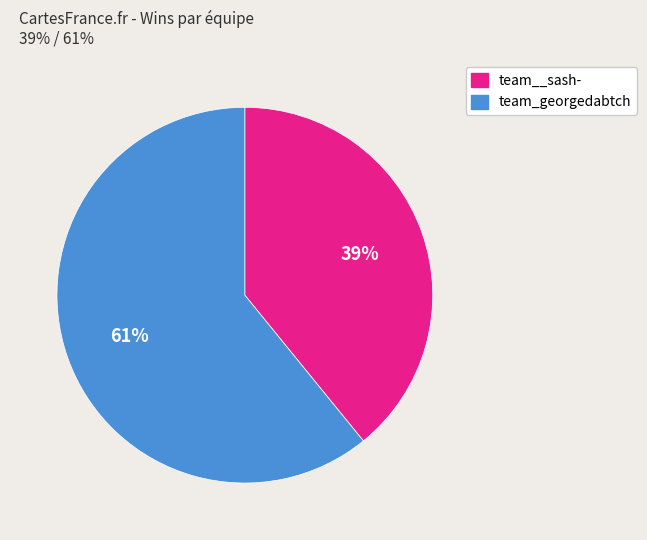

Approximately how many times larger is the value at team_georgedabtch compared to team__sash-?

1.6